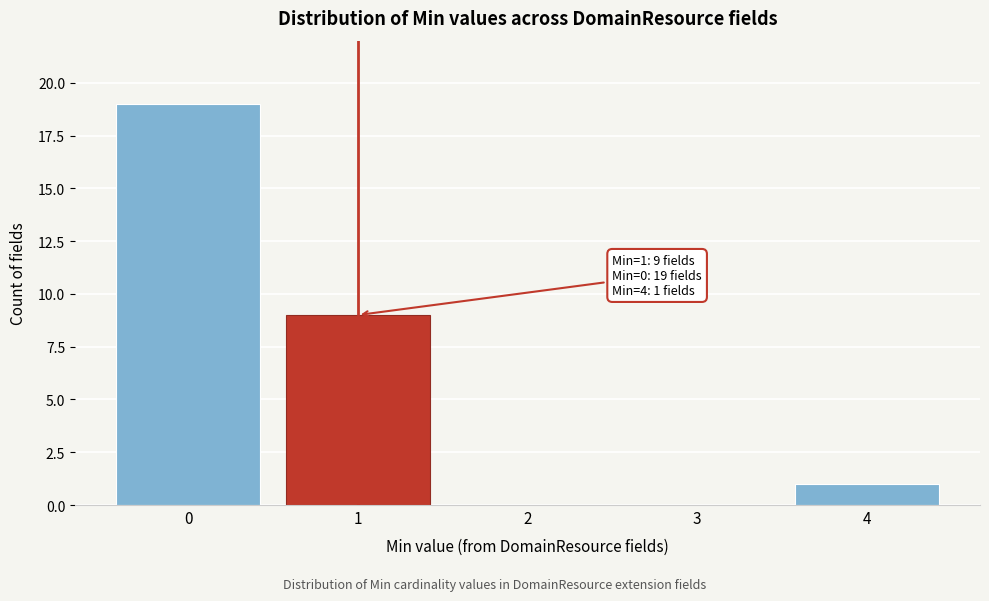

Reading left to right, transcribe all the data shown in this chart.

0=19	1=9	2=0	3=0	4=1